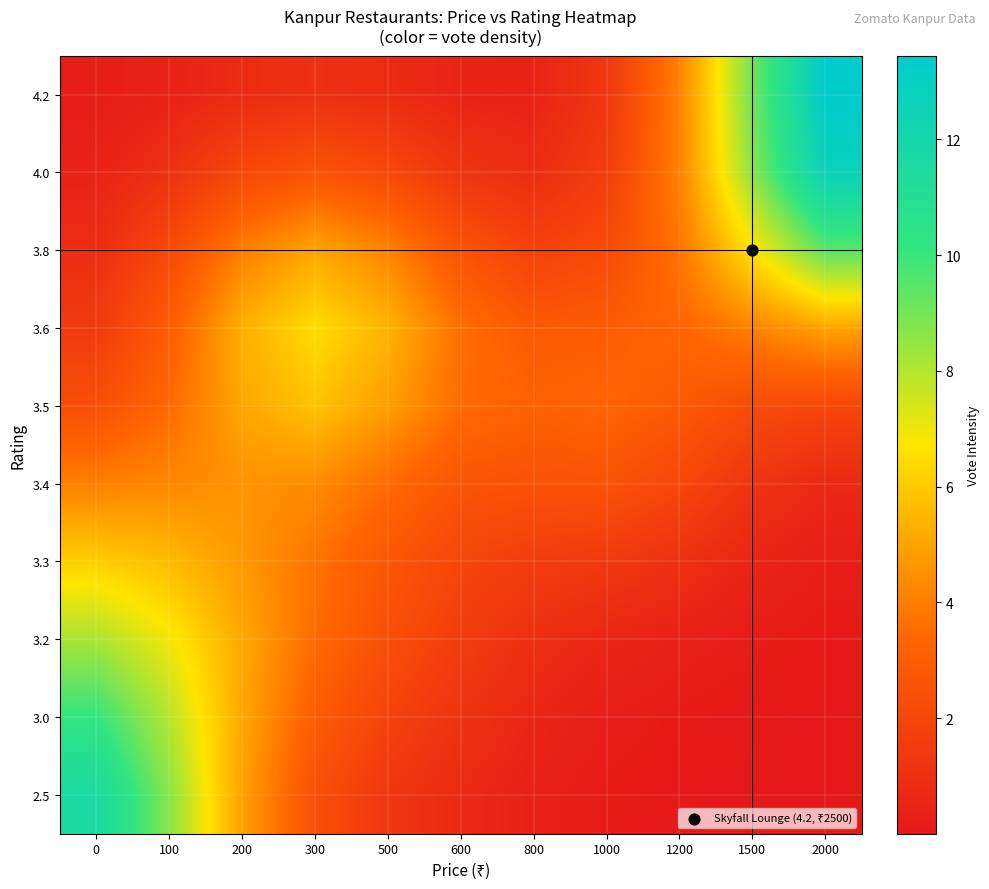

Reading left to right, extract all data points from this chart.

2.5: 0=11.7	100=8.7	200=4.9	300=2.4	500=1.3	600=0.7	800=0.3	1000=0.1	1200=0.0	1500=0.0	2000=0.0
3.0: 0=10.1	100=7.9	200=5.1	300=3.0	500=1.9	600=1.1	800=0.6	1000=0.2	1200=0.1	1500=0.0	2000=0.0
3.2: 0=8.2	100=6.9	200=5.1	300=3.5	500=2.4	600=1.6	800=1.0	1000=0.6	1200=0.4	1500=0.2	2000=0.1
3.3: 0=6.2	100=5.6	200=4.7	300=3.7	500=2.7	600=2.0	800=1.6	1000=1.4	1200=1.0	1500=0.5	2000=0.2
3.4: 0=4.0	100=4.3	200=4.5	300=4.4	500=3.5	600=2.6	800=2.5	1000=2.6	1200=2.0	1500=1.2	2000=0.7
3.5: 0=2.4	100=3.5	200=5.1	300=5.8	500=4.8	600=3.5	800=3.2	1000=3.3	1200=2.9	1500=2.2	2000=2.0
3.6: 0=1.5	100=3.0	200=5.3	300=6.5	500=5.4	600=3.6	800=2.9	1000=3.0	1200=3.3	1500=4.1	2000=5.0
3.8: 0=0.9	100=2.2	200=4.1	300=5.1	500=4.2	600=2.6	800=1.8	1000=2.2	1200=3.8	1500=6.7	2000=9.4
4.0: 0=0.4	100=1.1	200=2.1	300=2.6	500=2.1	600=1.3	800=0.9	1000=1.6	1200=4.2	1500=8.6	2000=12.6
4.2: 0=0.2	100=0.4	200=0.8	300=1.0	500=0.8	600=0.5	800=0.5	1000=1.3	1200=4.2	1500=9.1	2000=13.4